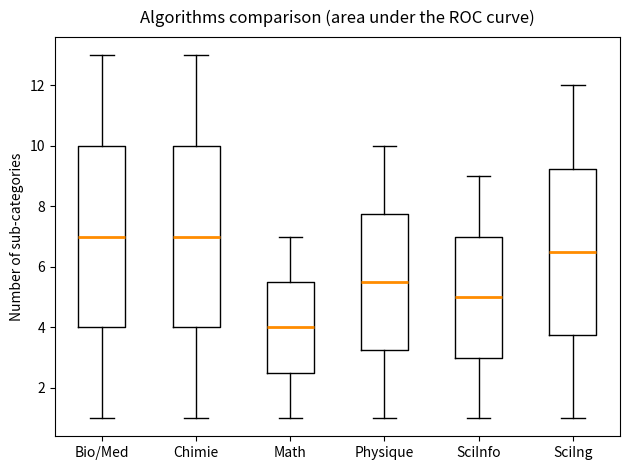

Reading left to right, read every box against the y-axis: the position of its median line, the range the box covers, and the ends of its whiskers. The values are not printed on the chart, so give them approximately, as read against the axis.

Bio/Med: median 7.0, box 4.0 to 10.0, whiskers 1.0 to 13.0
Chimie: median 7.0, box 4.0 to 10.0, whiskers 1.0 to 13.0
Math: median 4.0, box 2.6 to 5.6, whiskers 1.0 to 7.0
Physique: median 5.6, box 3.2 to 7.8, whiskers 1.0 to 10.0
SciInfo: median 5.0, box 3.0 to 7.0, whiskers 1.0 to 9.0
SciIng: median 6.6, box 3.8 to 9.2, whiskers 1.0 to 12.0